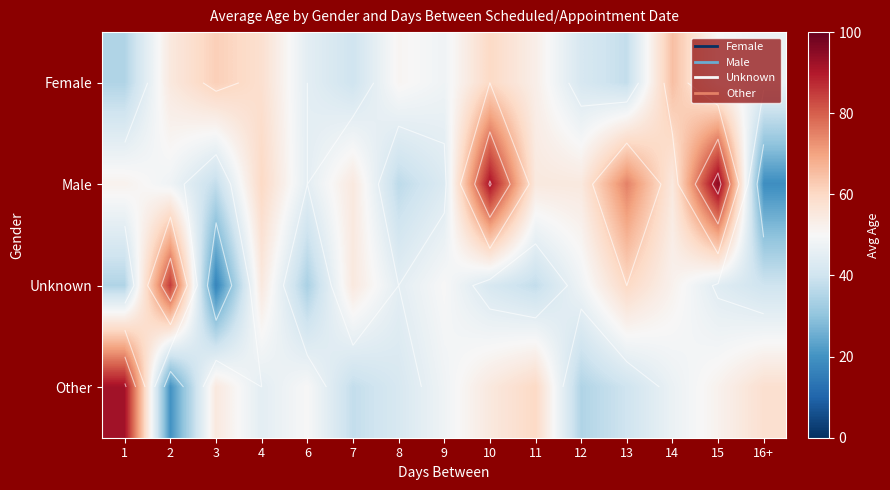

The Unknown series shows 42 at 10. True or false?

True